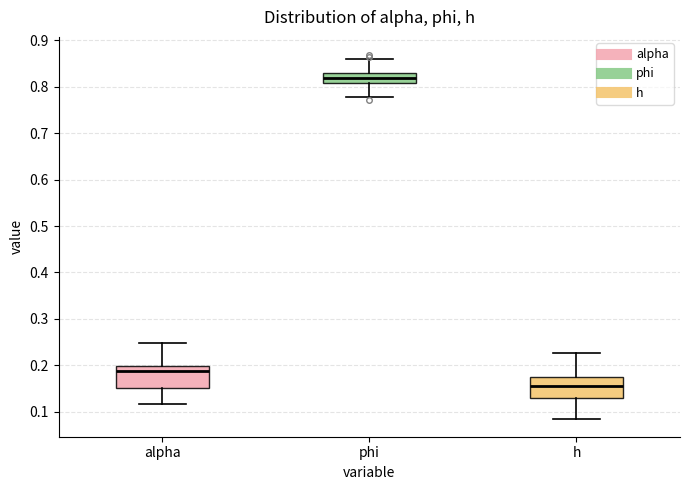

Which box has the lowest median line?

h